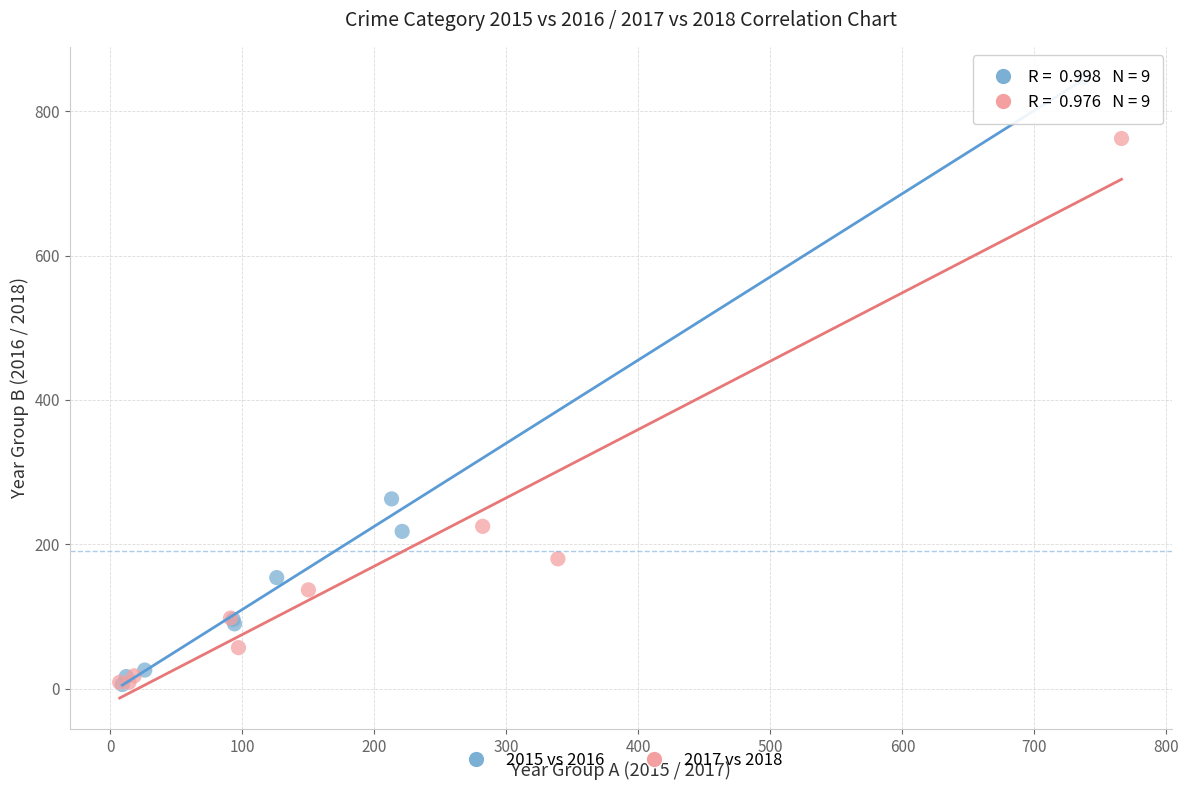

Which series has the largest Y range (max minus min)?

2015 vs 2016